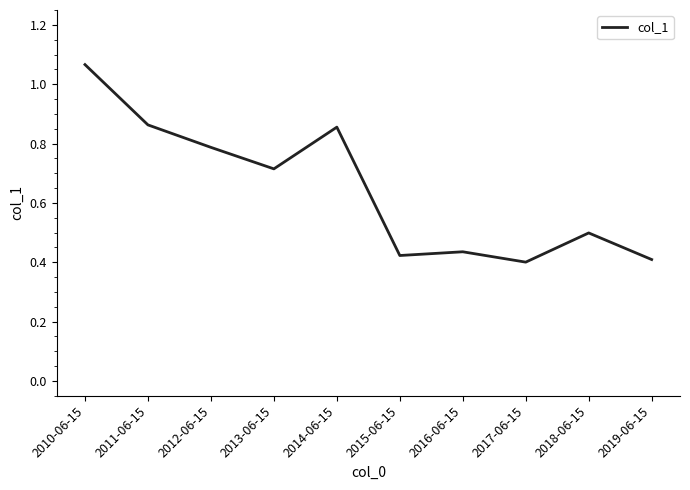

What position from the left is 2015-06-15?

6